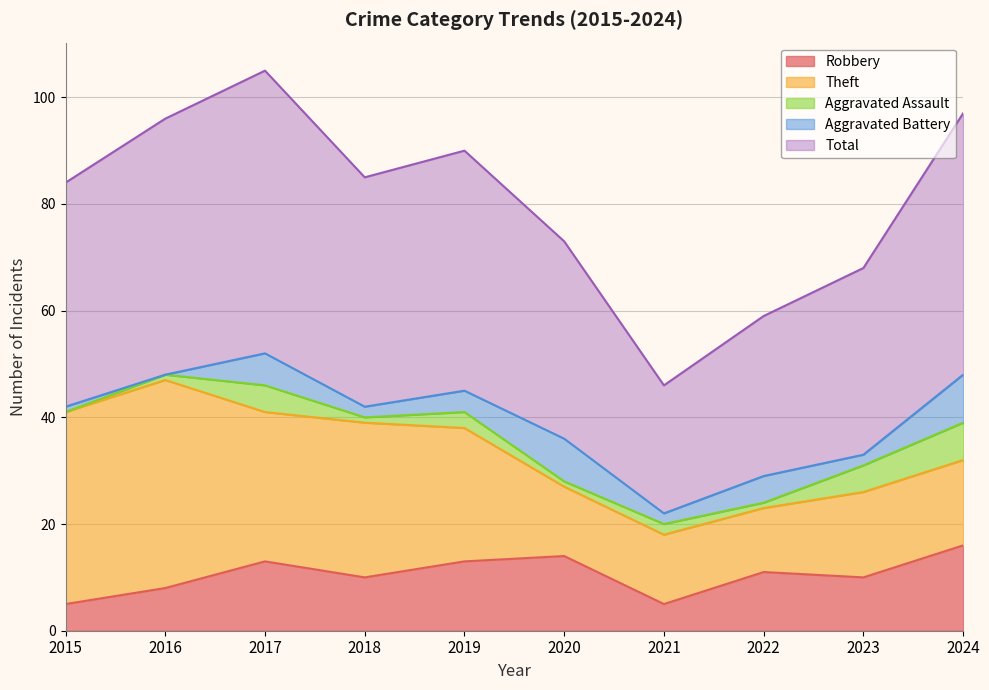

Does the chart have visible grid lines?

Yes